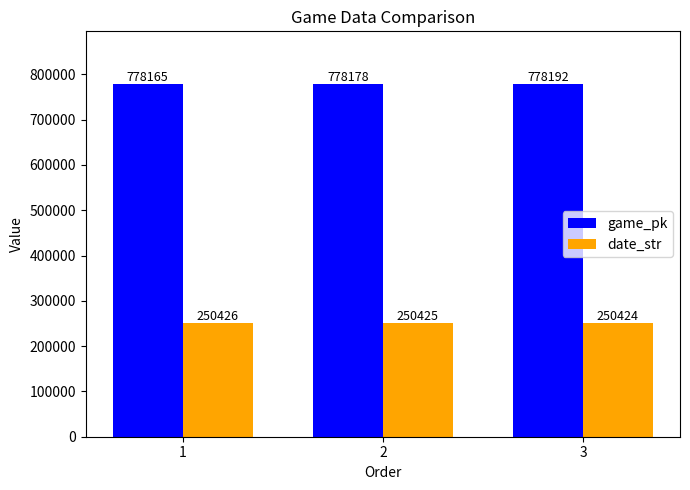

Count the number of data series in this chart.

2